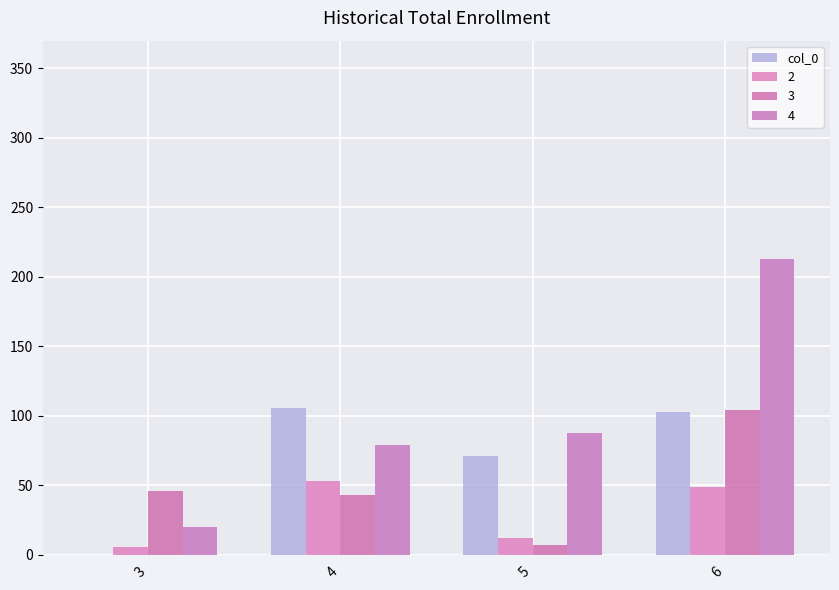

How many data points does each series have?

4